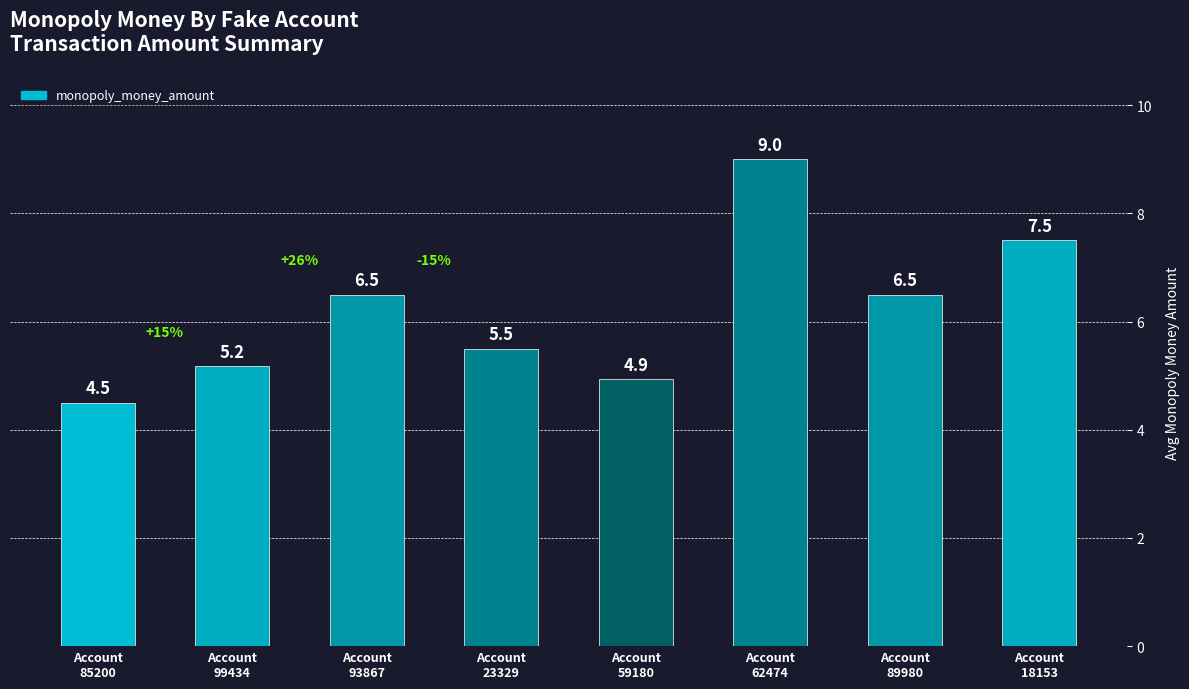

What is the smallest value displayed?

4.5